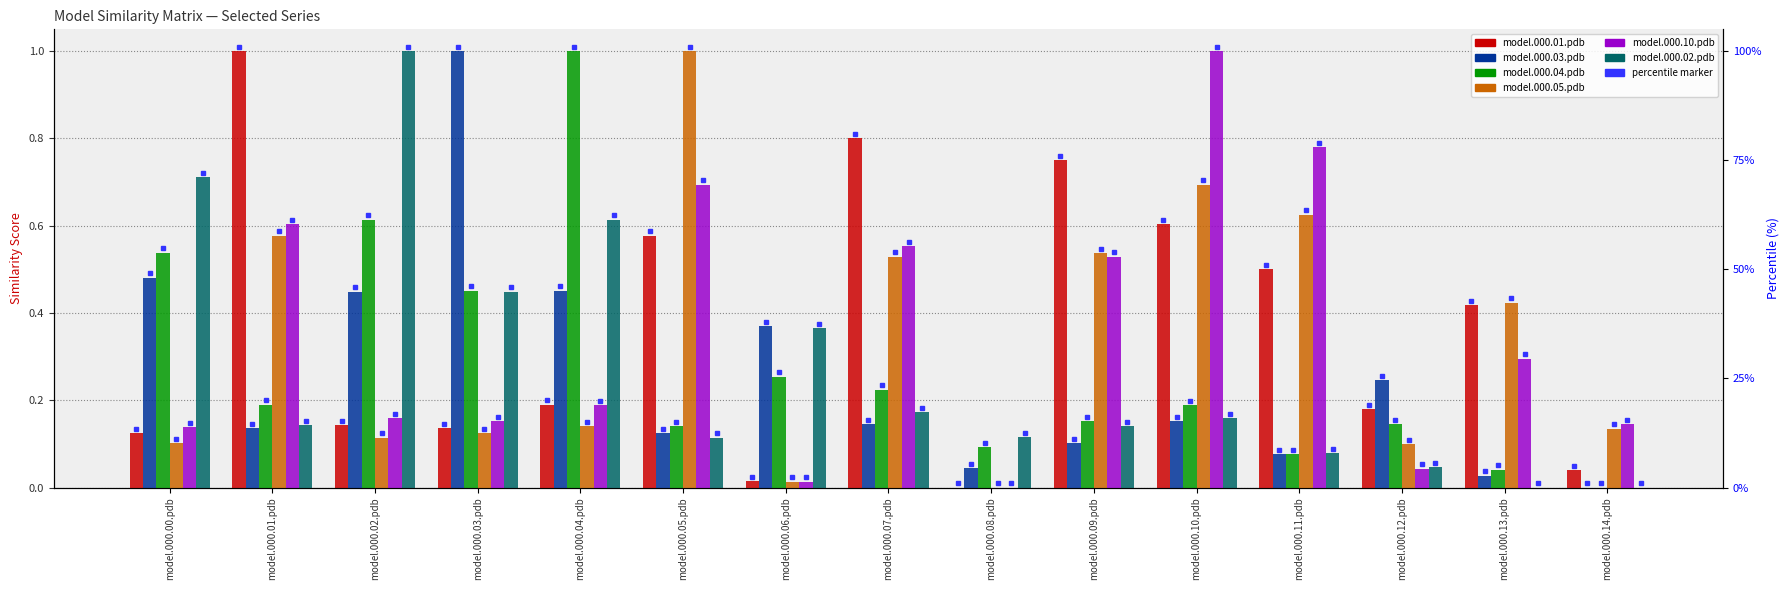

Reading left to right, extract all data points from this chart.

model.000.01.pdb: model.000.00.pdb=0.1	model.000.01.pdb=1.0	model.000.02.pdb=0.1	model.000.03.pdb=0.1	model.000.04.pdb=0.2	model.000.05.pdb=0.6	model.000.06.pdb=0.0	model.000.07.pdb=0.8	model.000.08.pdb=0.0	model.000.09.pdb=0.8	model.000.10.pdb=0.6	model.000.11.pdb=0.5	model.000.12.pdb=0.2	model.000.13.pdb=0.4	model.000.14.pdb=0.0
model.000.03.pdb: model.000.00.pdb=0.5	model.000.01.pdb=0.1	model.000.02.pdb=0.4	model.000.03.pdb=1.0	model.000.04.pdb=0.5	model.000.05.pdb=0.1	model.000.06.pdb=0.4	model.000.07.pdb=0.1	model.000.08.pdb=0.0	model.000.09.pdb=0.1	model.000.10.pdb=0.2	model.000.11.pdb=0.1	model.000.12.pdb=0.2	model.000.13.pdb=0.0	model.000.14.pdb=0.0
model.000.04.pdb: model.000.00.pdb=0.5	model.000.01.pdb=0.2	model.000.02.pdb=0.6	model.000.03.pdb=0.5	model.000.04.pdb=1.0	model.000.05.pdb=0.1	model.000.06.pdb=0.3	model.000.07.pdb=0.2	model.000.08.pdb=0.1	model.000.09.pdb=0.2	model.000.10.pdb=0.2	model.000.11.pdb=0.1	model.000.12.pdb=0.1	model.000.13.pdb=0.0	model.000.14.pdb=0.0
model.000.05.pdb: model.000.00.pdb=0.1	model.000.01.pdb=0.6	model.000.02.pdb=0.1	model.000.03.pdb=0.1	model.000.04.pdb=0.1	model.000.05.pdb=1.0	model.000.06.pdb=0.0	model.000.07.pdb=0.5	model.000.08.pdb=0.0	model.000.09.pdb=0.5	model.000.10.pdb=0.7	model.000.11.pdb=0.6	model.000.12.pdb=0.1	model.000.13.pdb=0.4	model.000.14.pdb=0.1
model.000.10.pdb: model.000.00.pdb=0.1	model.000.01.pdb=0.6	model.000.02.pdb=0.2	model.000.03.pdb=0.2	model.000.04.pdb=0.2	model.000.05.pdb=0.7	model.000.06.pdb=0.0	model.000.07.pdb=0.6	model.000.08.pdb=0.0	model.000.09.pdb=0.5	model.000.10.pdb=1.0	model.000.11.pdb=0.8	model.000.12.pdb=0.0	model.000.13.pdb=0.3	model.000.14.pdb=0.1
model.000.02.pdb: model.000.00.pdb=0.7	model.000.01.pdb=0.1	model.000.02.pdb=1.0	model.000.03.pdb=0.4	model.000.04.pdb=0.6	model.000.05.pdb=0.1	model.000.06.pdb=0.4	model.000.07.pdb=0.2	model.000.08.pdb=0.1	model.000.09.pdb=0.1	model.000.10.pdb=0.2	model.000.11.pdb=0.1	model.000.12.pdb=0.0	model.000.13.pdb=0.0	model.000.14.pdb=0.0